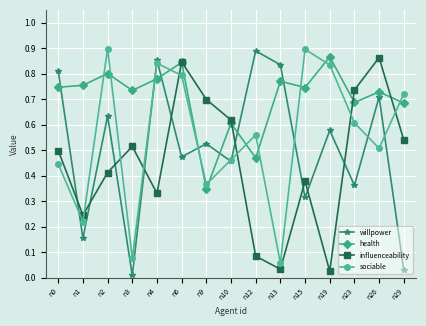

True or false: influenceability and sociable intersect in this chart.

True